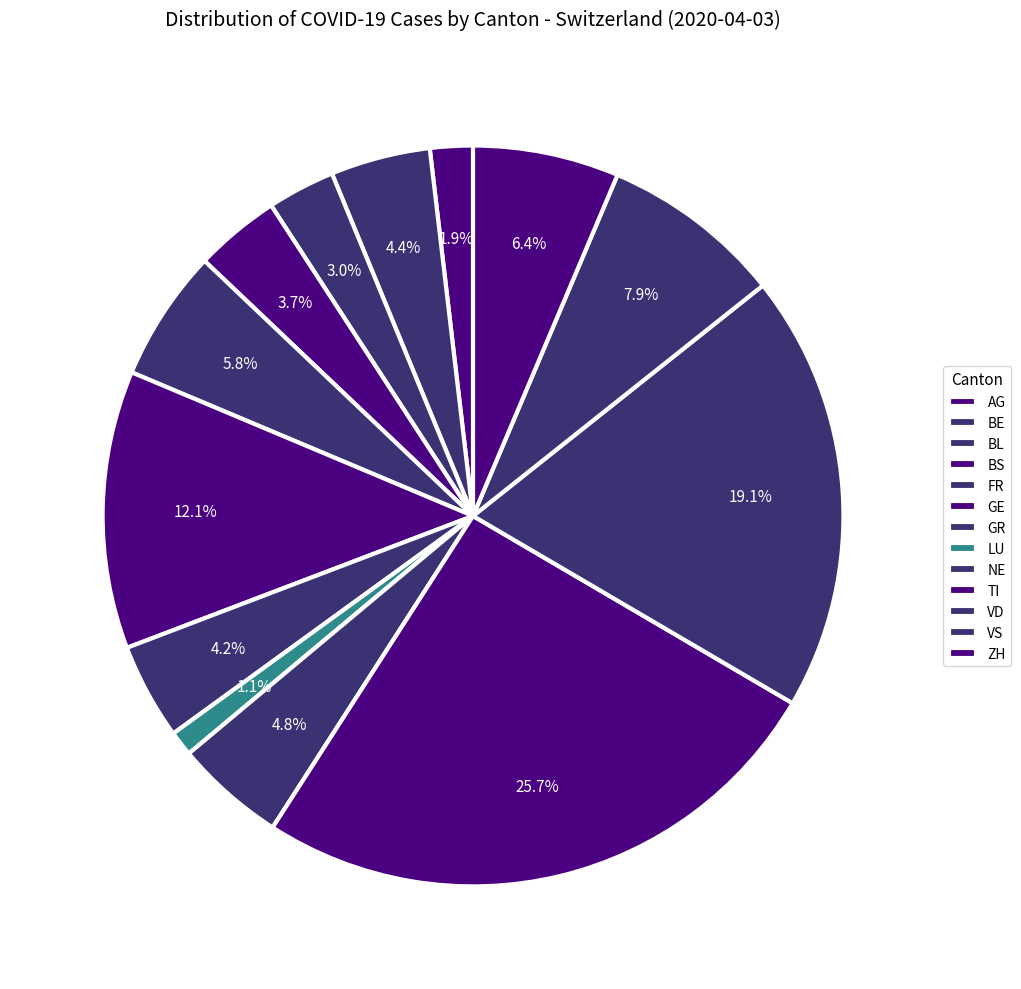

Count the number of slices in the pie.

13